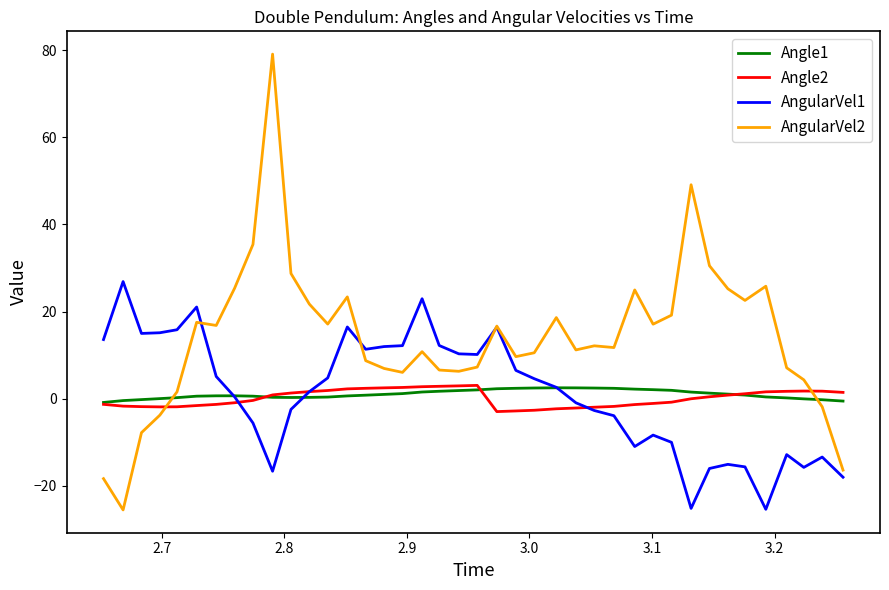

Count the number of categories in the chart.

40